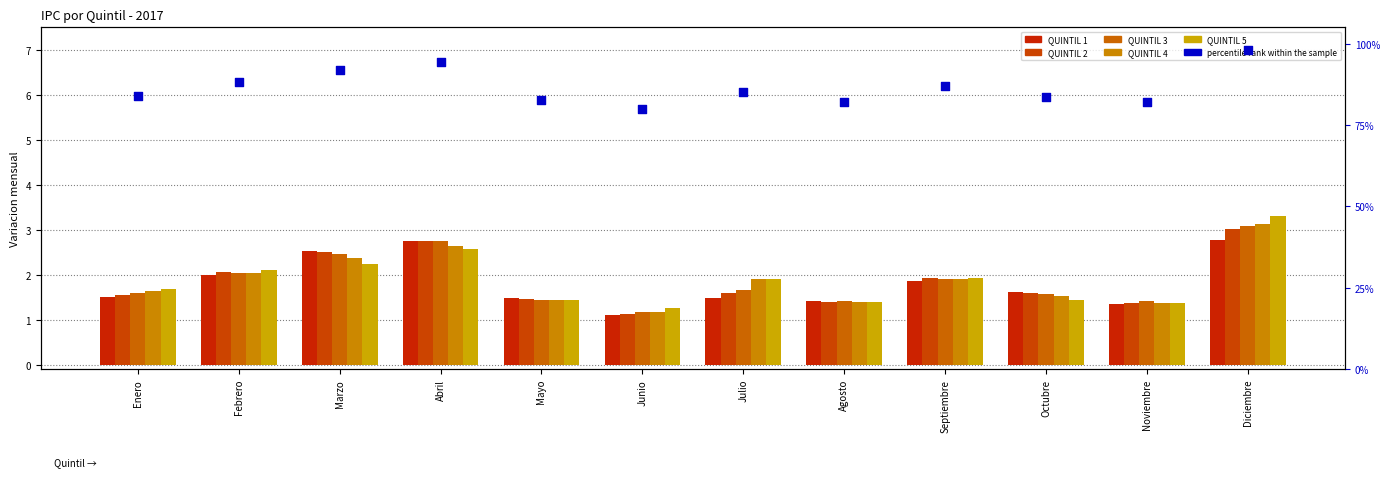

Which series has the largest total across all categories?

percentile rank within the sample